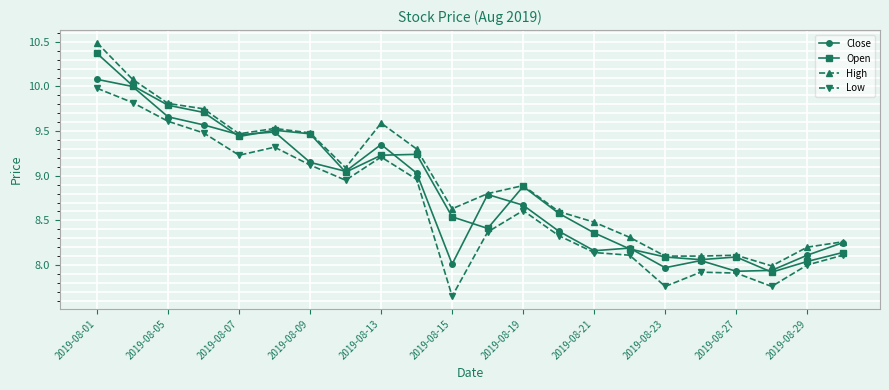

True or false: Close has more than 1 points higher than both neighbors.

True